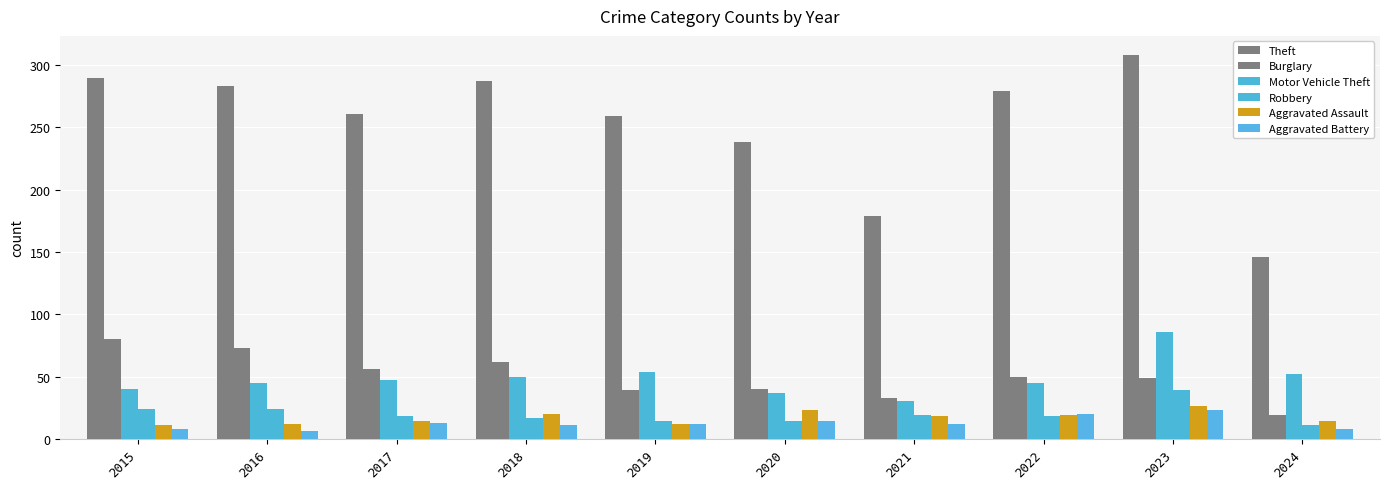

Which category has the lowest value across all series?

2016